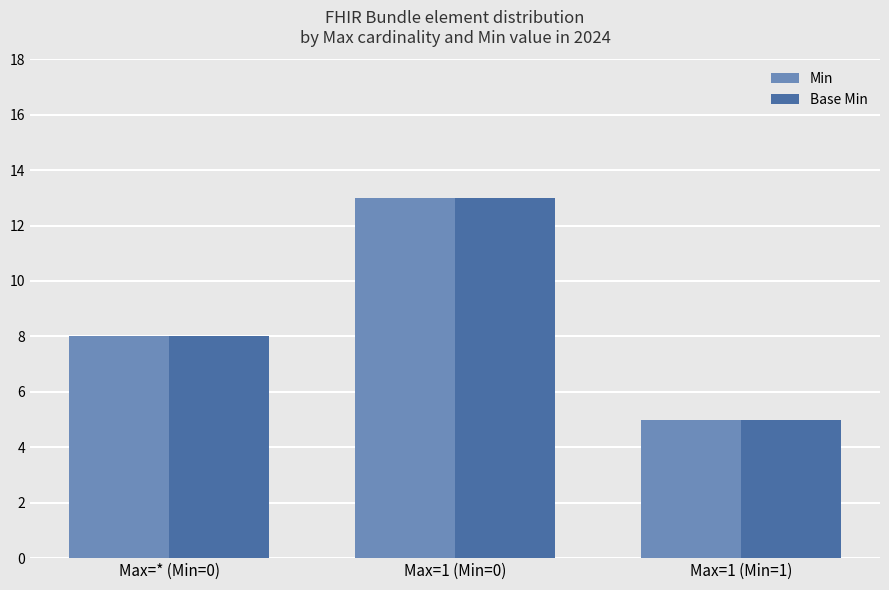

How many groups of bars are there?

3